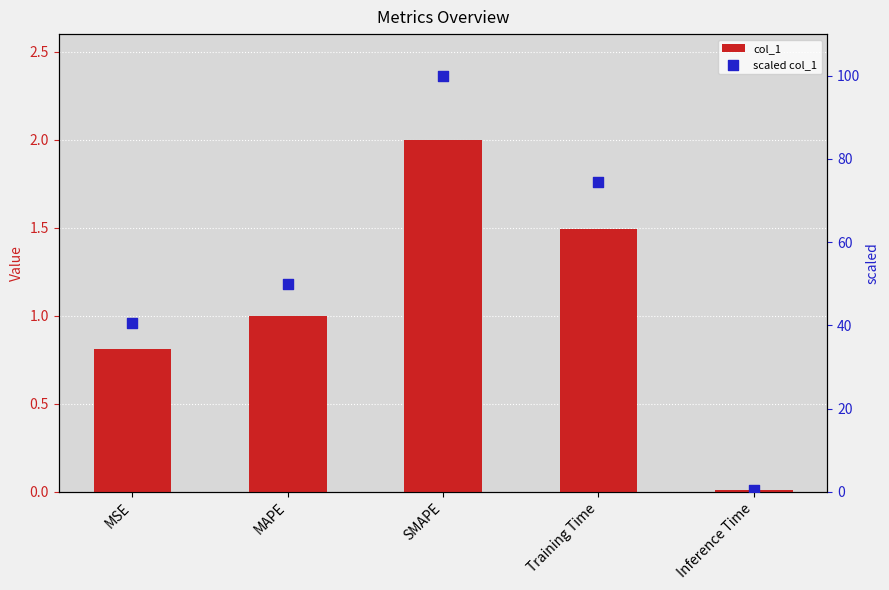

At how many categories does at least one series exceed 88?

1